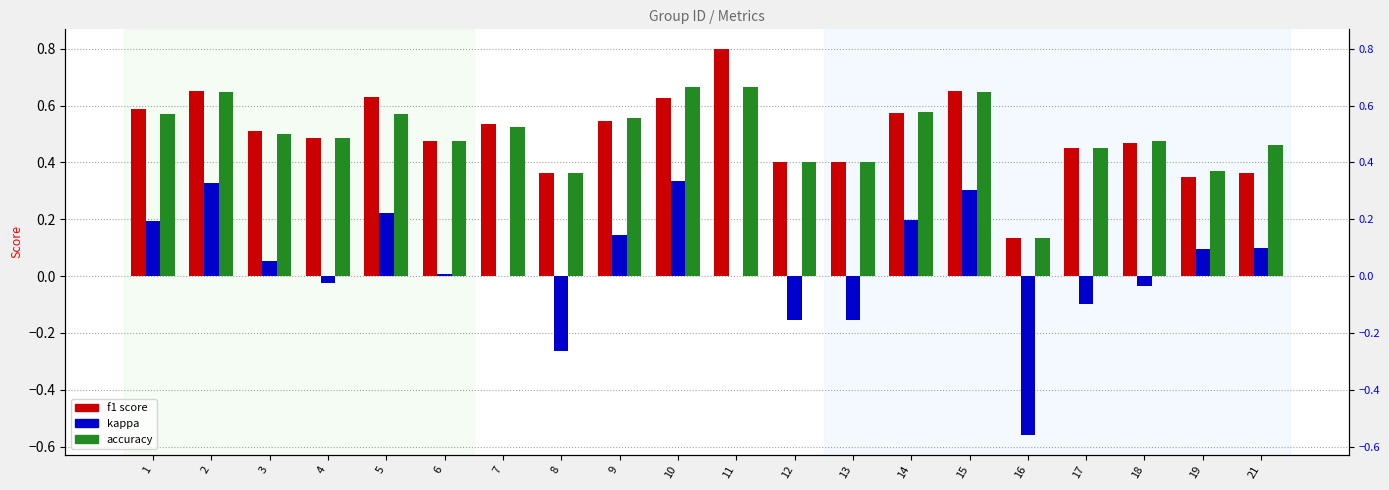

What is the value of the kappa bar at the 8th from the left?

-0.3